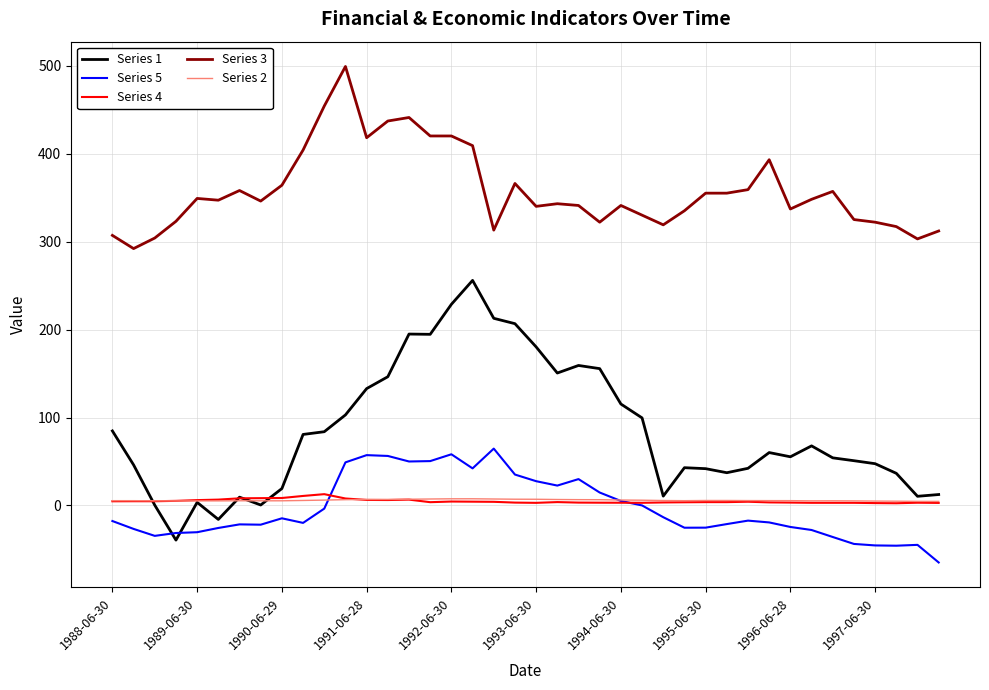

Which series has the largest total across all categories?

Series 3